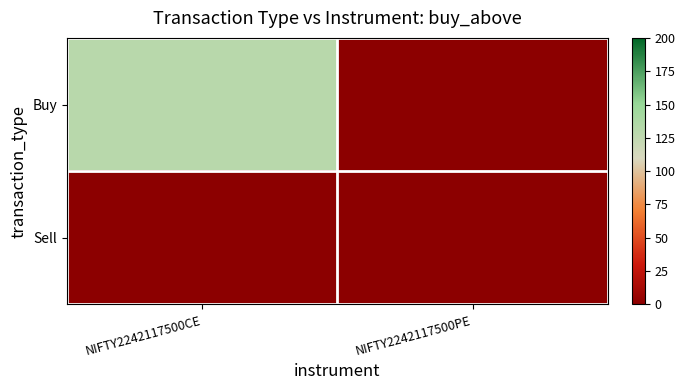

Reading right to left, what are all the values shown in this chart?

Buy: NIFTY2242117500PE=0	NIFTY2242117500CE=130
Sell: NIFTY2242117500PE=0	NIFTY2242117500CE=0